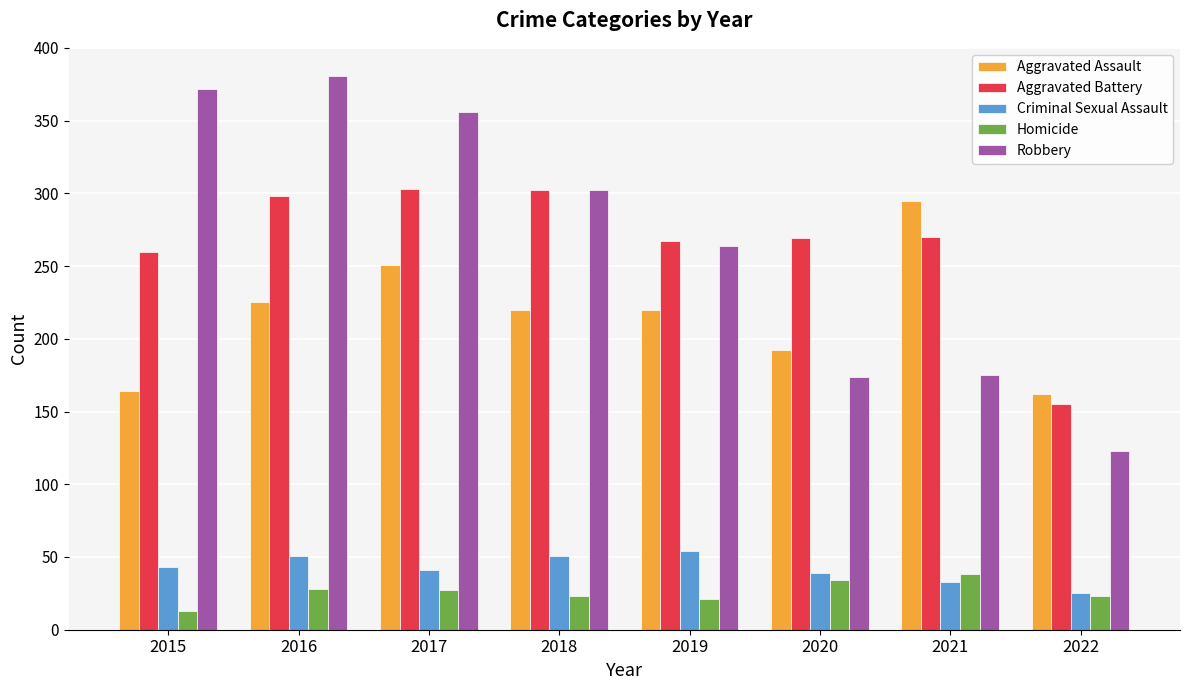

What is the sum of all Aggravated Assault values?

1729